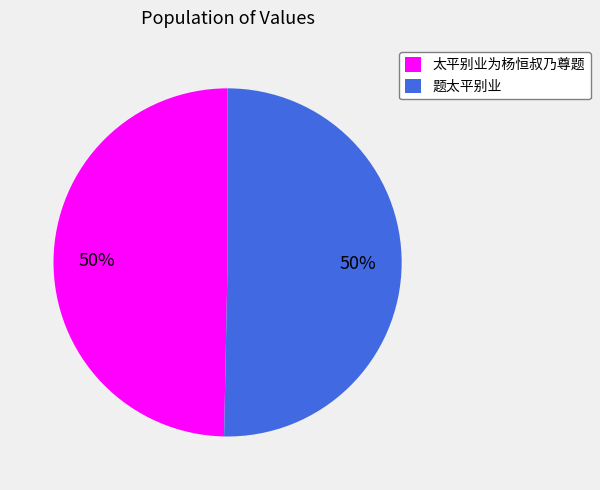

To the nearest percent, what is the combined percentage of 题太平别业 and 太平别业为杨恒叔乃尊题?

100%